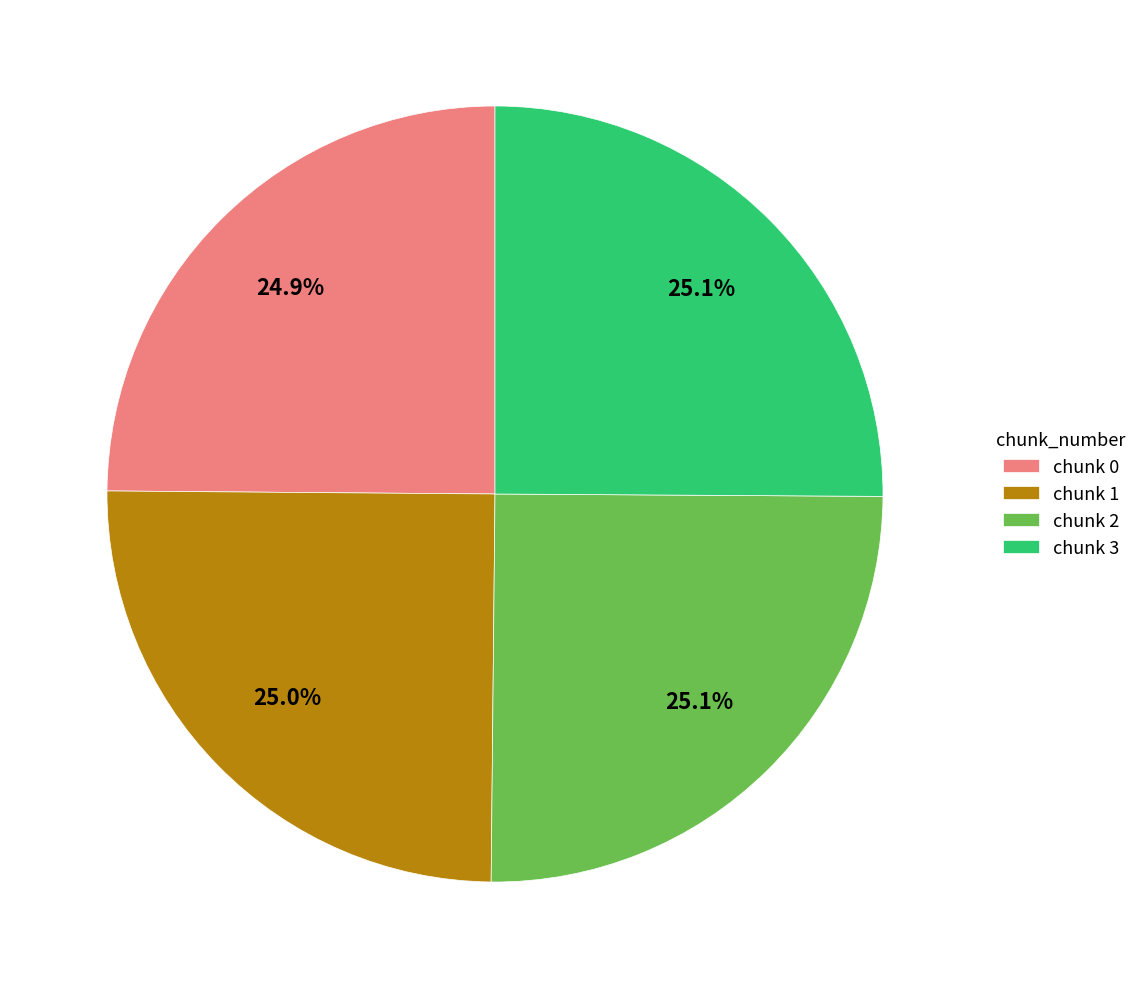

How much of the chart is everything except chunk 1?

75.0%